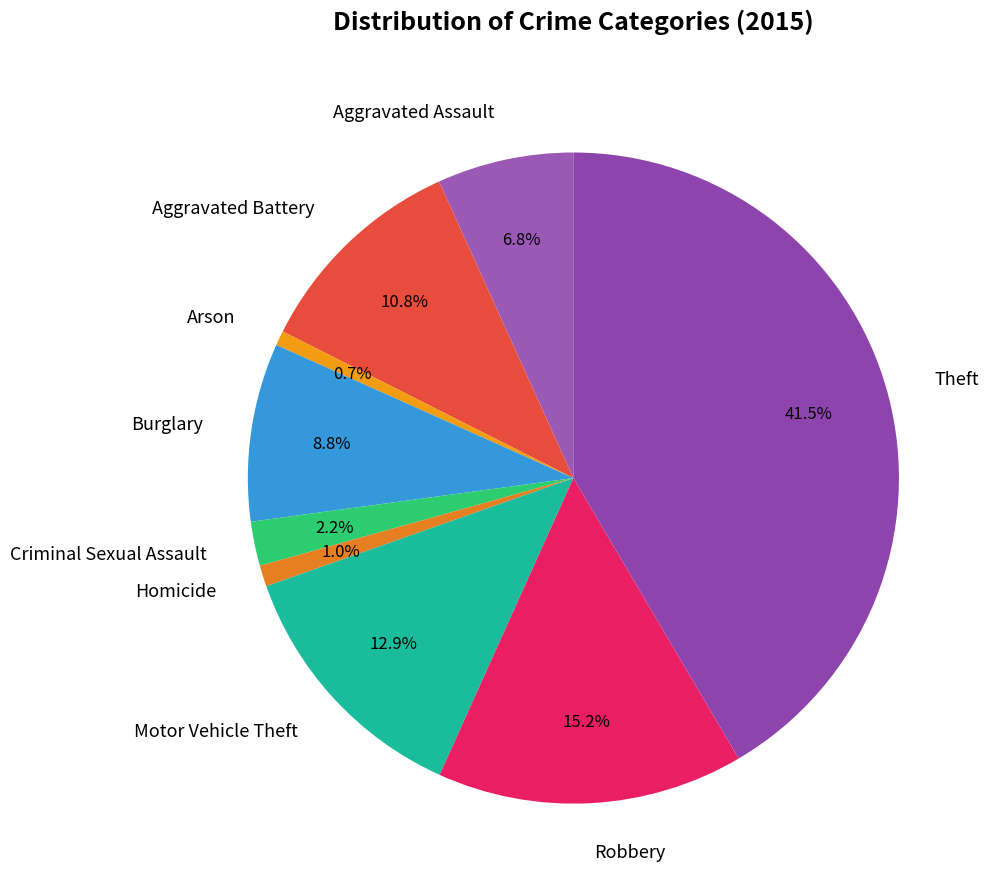

Combined, what portion of the pie is Robbery and Aggravated Assault?

22.0%